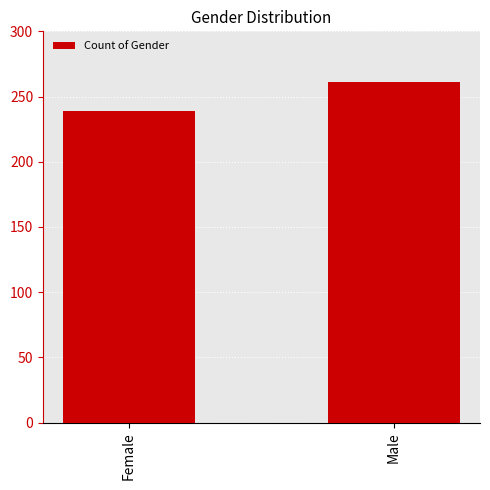

Which label corresponds to the smallest value in the chart?

Female